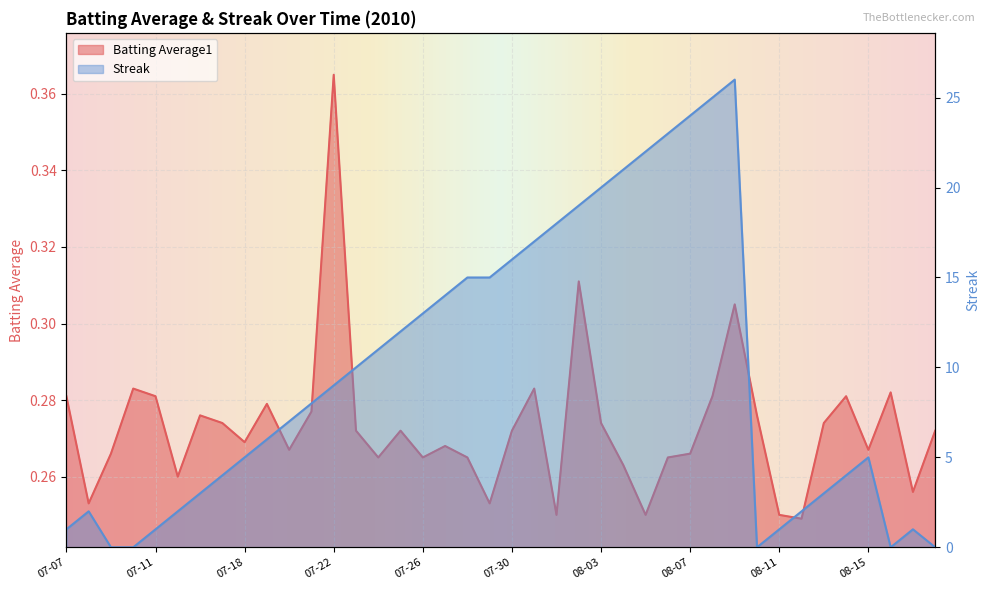

What is the maximum value shown in the chart?

26.0